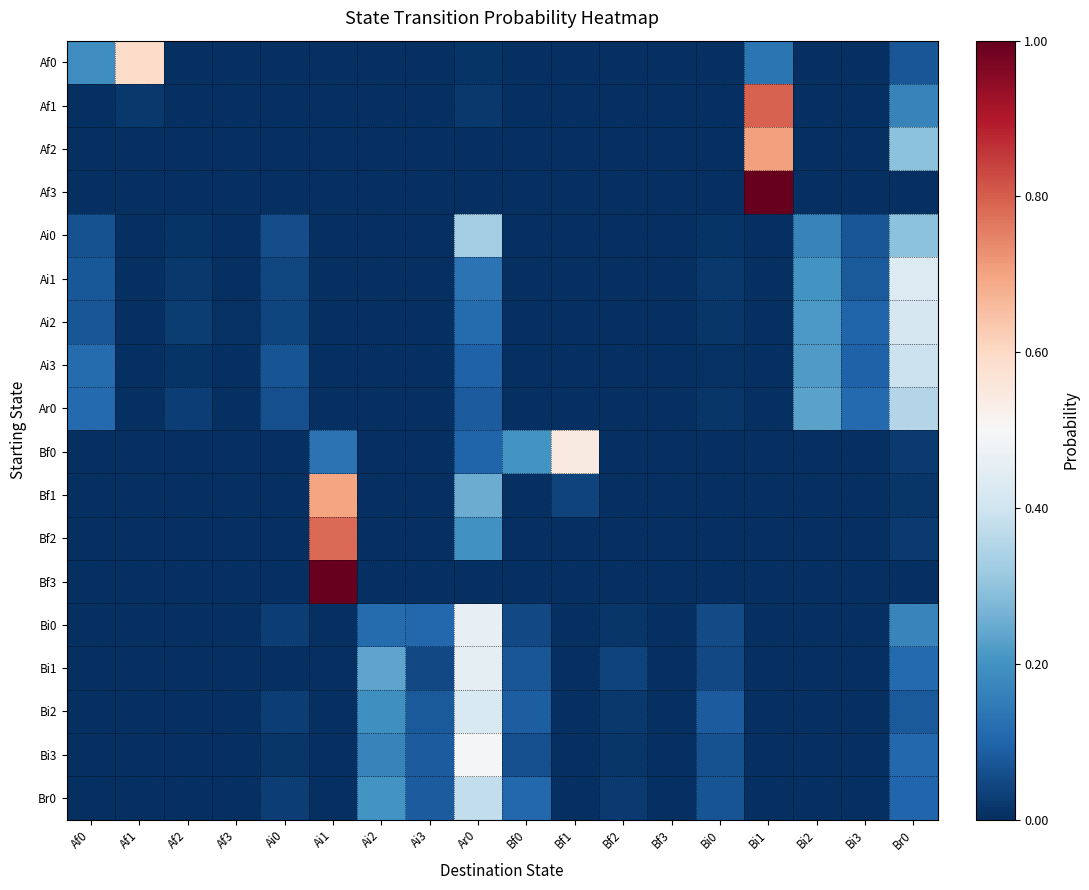

At Br0, list the series in order from smallest to largest.

Af3, Bf3, Bf1, Bf0, Bf2, Af0, Bi2, Br0, Bi3, Bi1, Af1, Bi0, Ai0, Af2, Ar0, Ai3, Ai2, Ai1